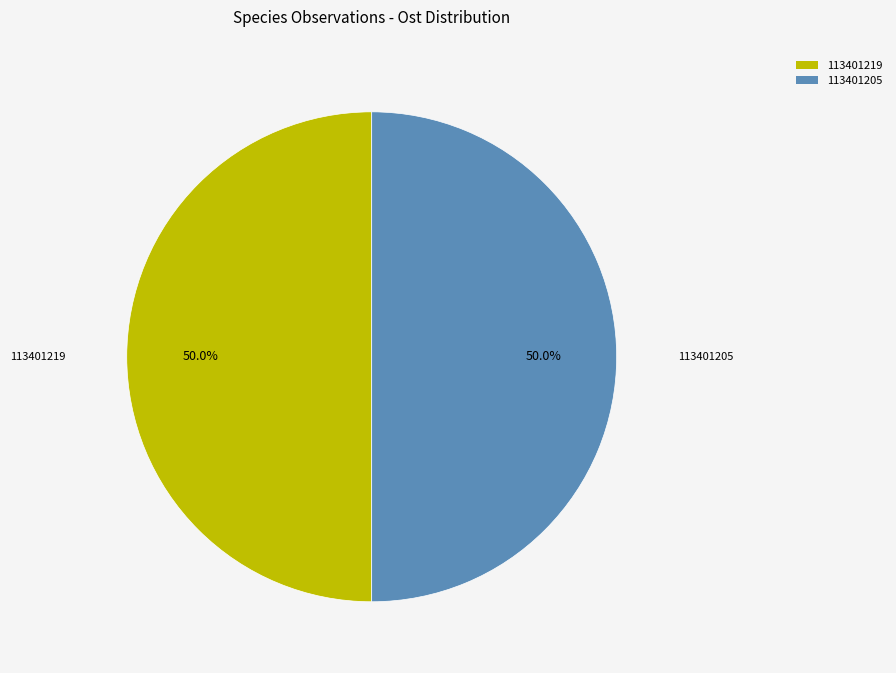

To the nearest percent, what portion does 113401205 represent?

50%